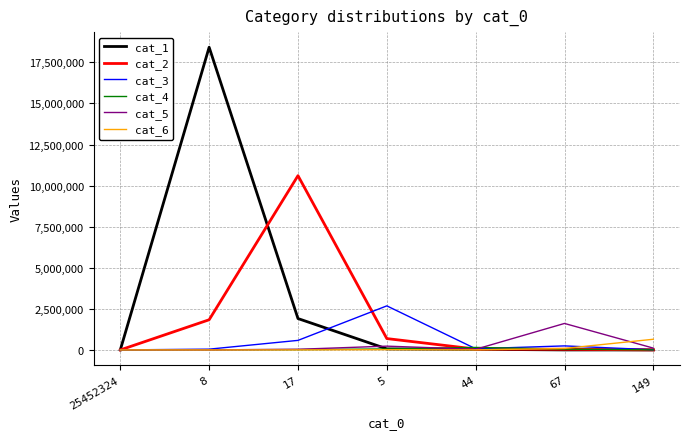

What is the sum of the cat_5 values at 8 and 149?

111987